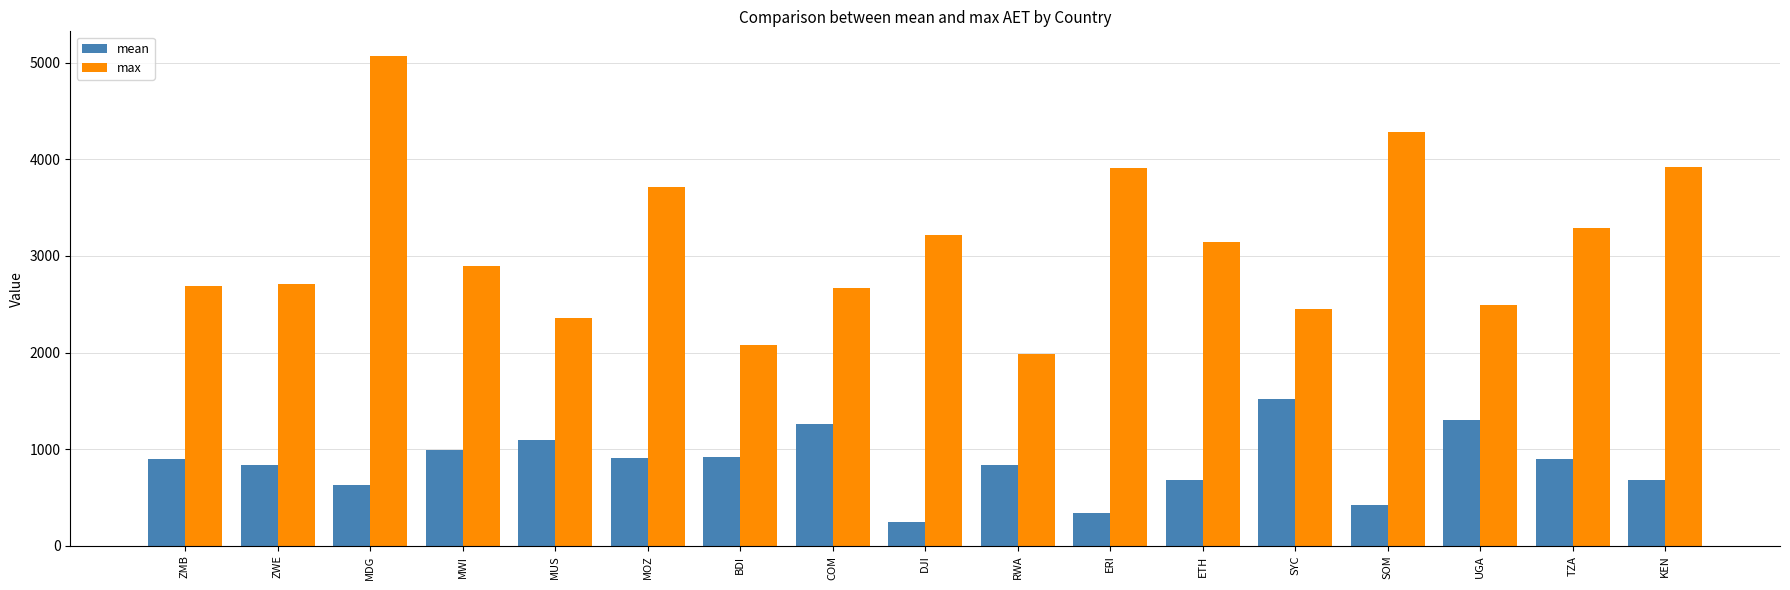

Are the bars grouped side by side (vs. stacked)?

Yes